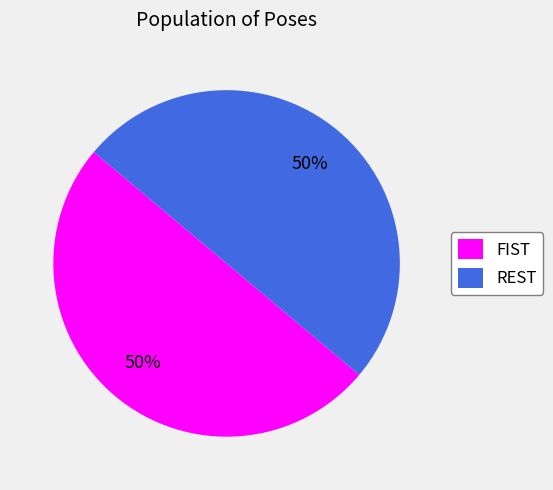

Is the sum of FIST and REST greater than half?

Yes